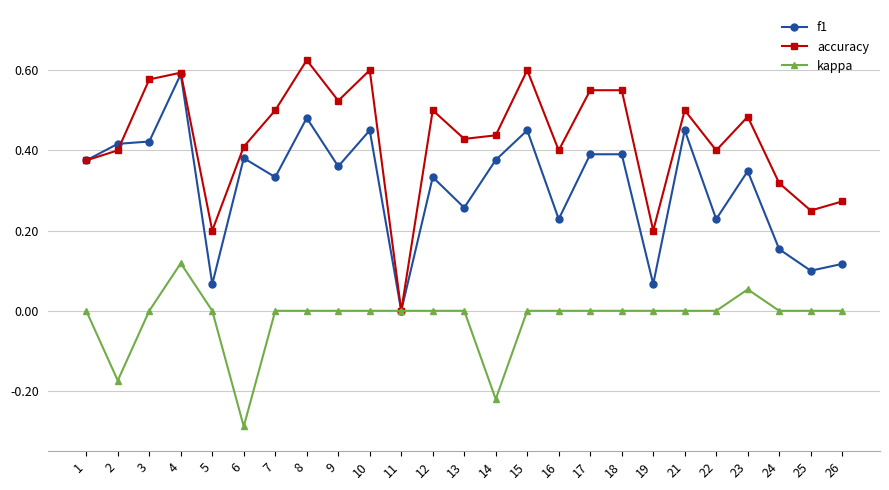

Rank the series at 8 from lowest to highest value.

kappa, f1, accuracy